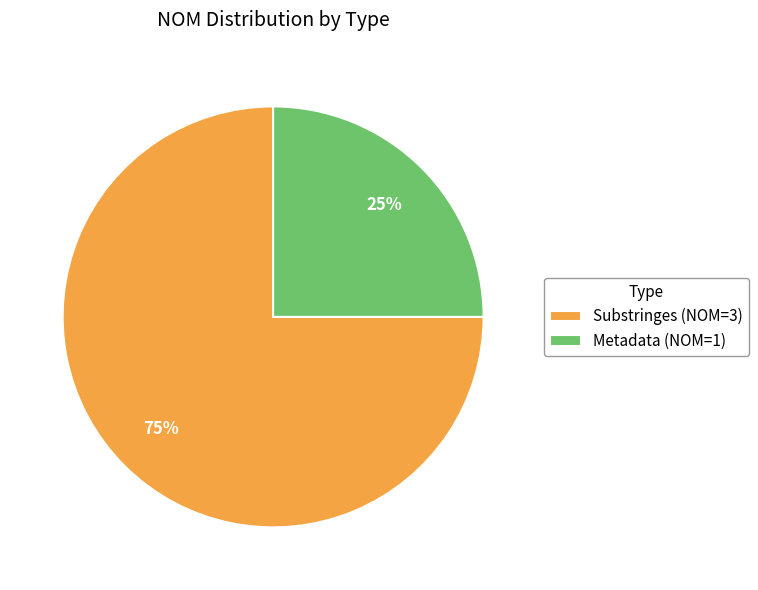

Which slice is the smallest?

Metadata